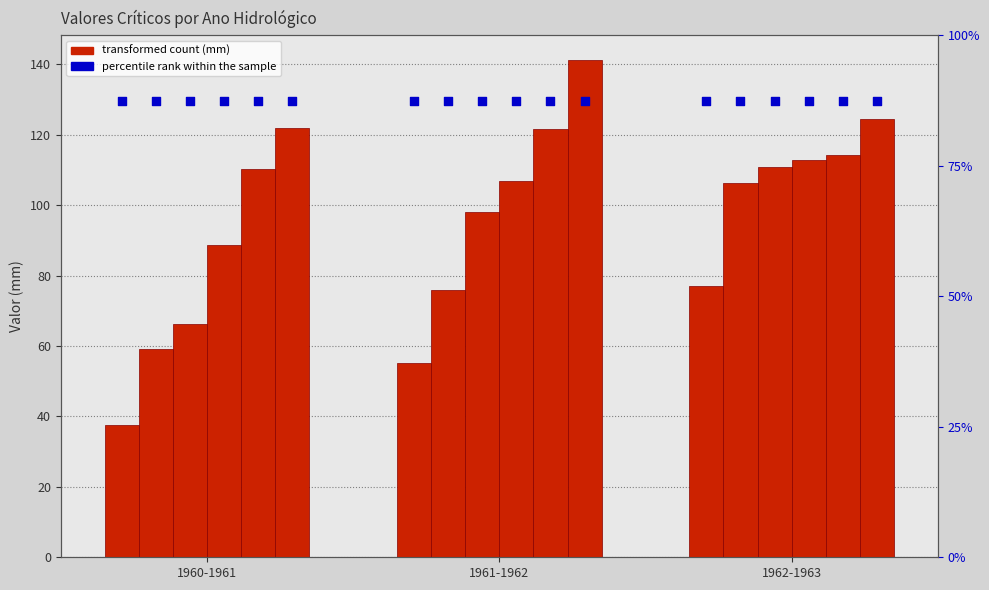

Is the value of 5 Dias at 1960-1961 greater than the value of 10 Dias at 1961-1962?

No